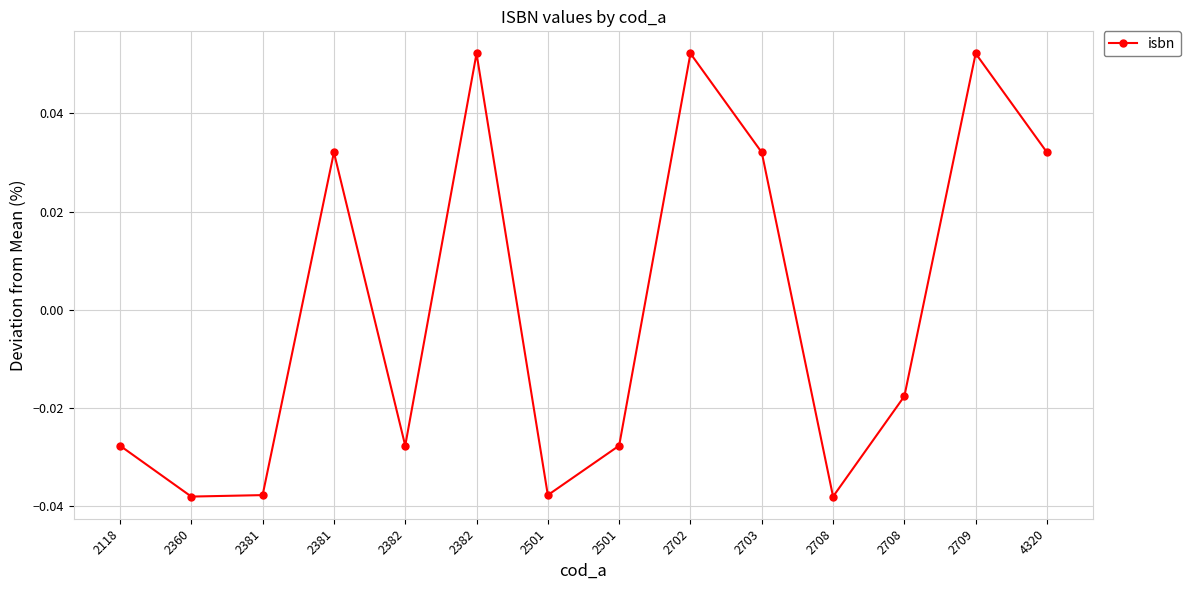

Reading right to left, what are all the values shown in this chart?

0.0	0.1	-0.0	-0.0	0.0	0.1	-0.0	-0.0	0.1	-0.0	0.0	-0.0	-0.0	-0.0